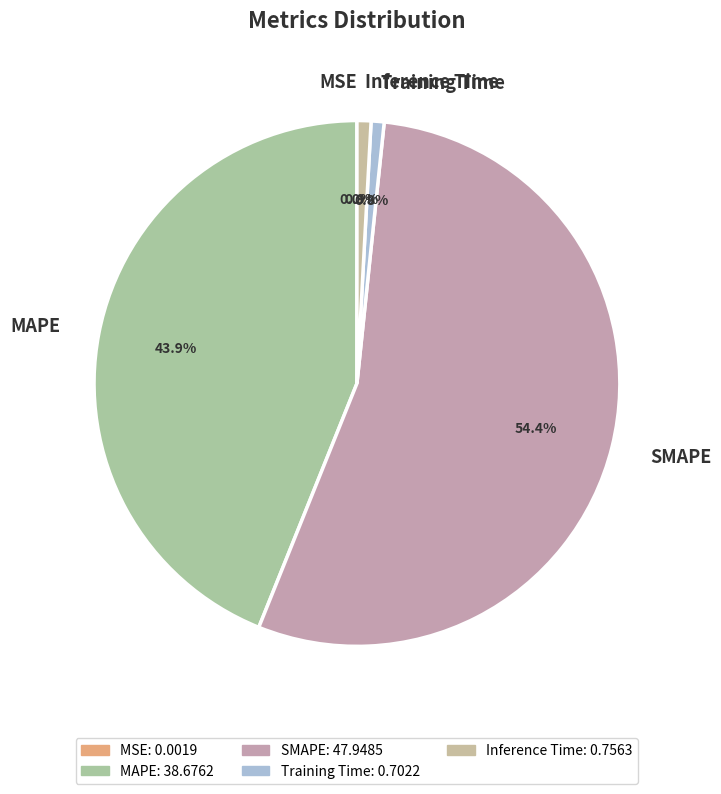

Which category has the biggest portion of the pie?

SMAPE